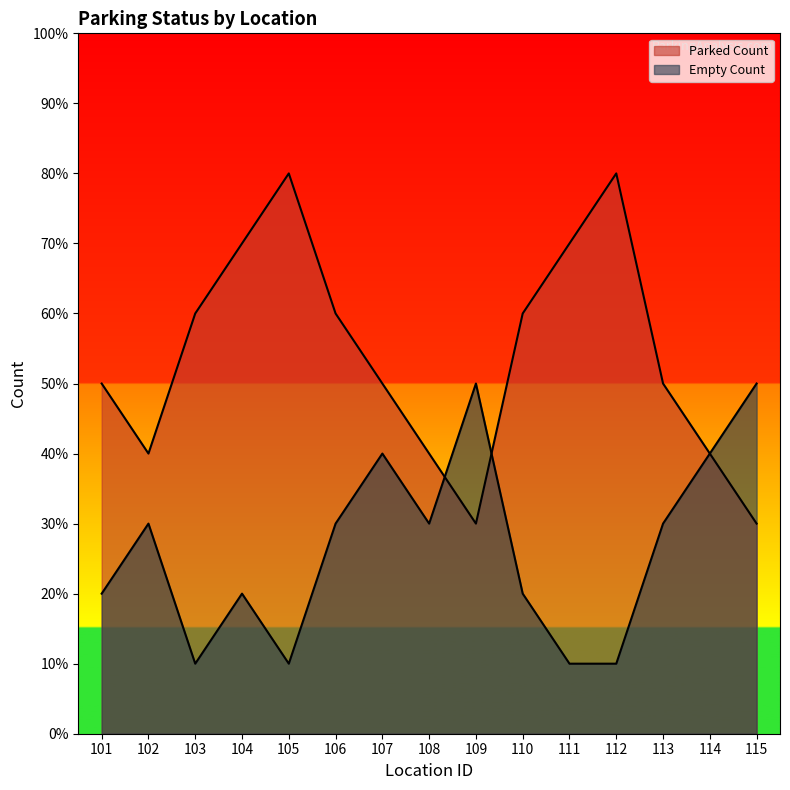

Which series has the largest total across all categories?

Parked Count